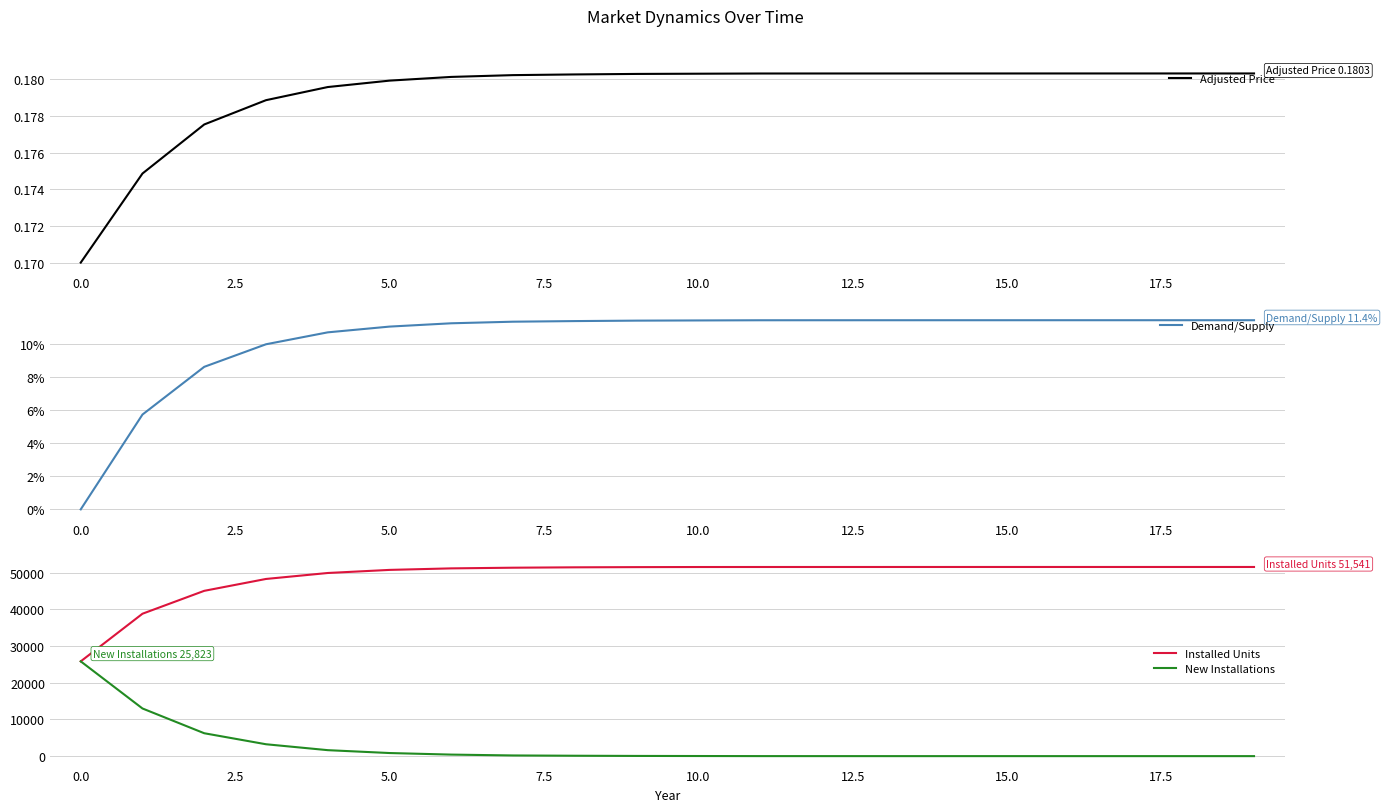

What is the difference between the highest and lowest values at 19?

51541.0